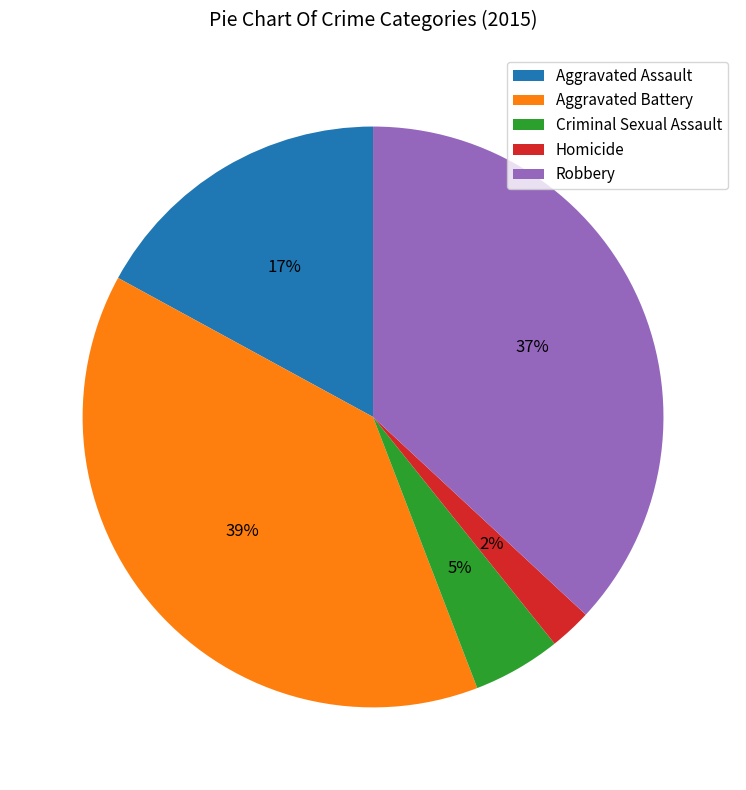

Do Homicide and Aggravated Assault together represent more than half of the pie?

No